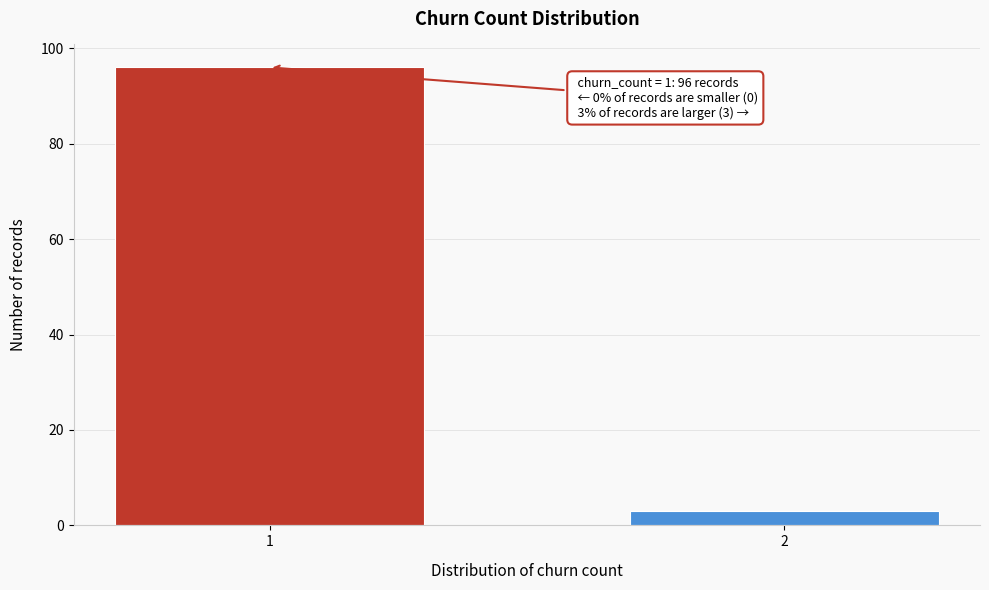

Reading left to right, list all the values displayed in this chart.

96	3